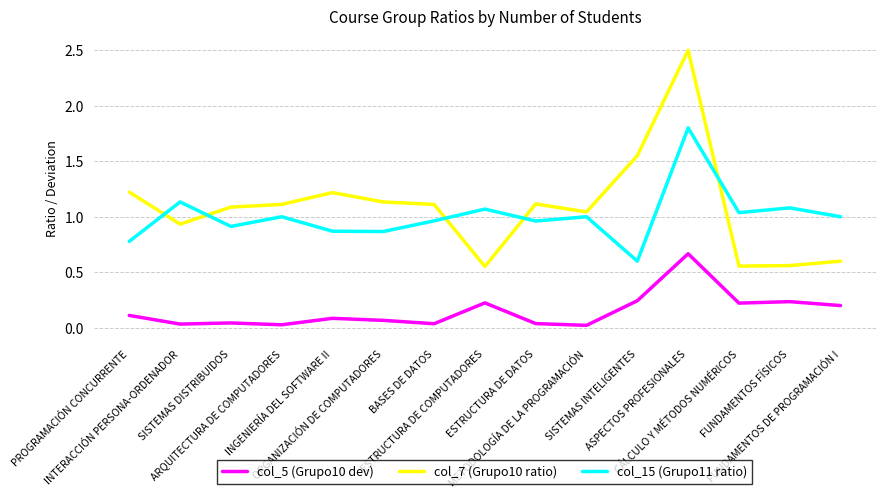

What is the maximum value for col_15 (Grupo11 ratio)?

1.8